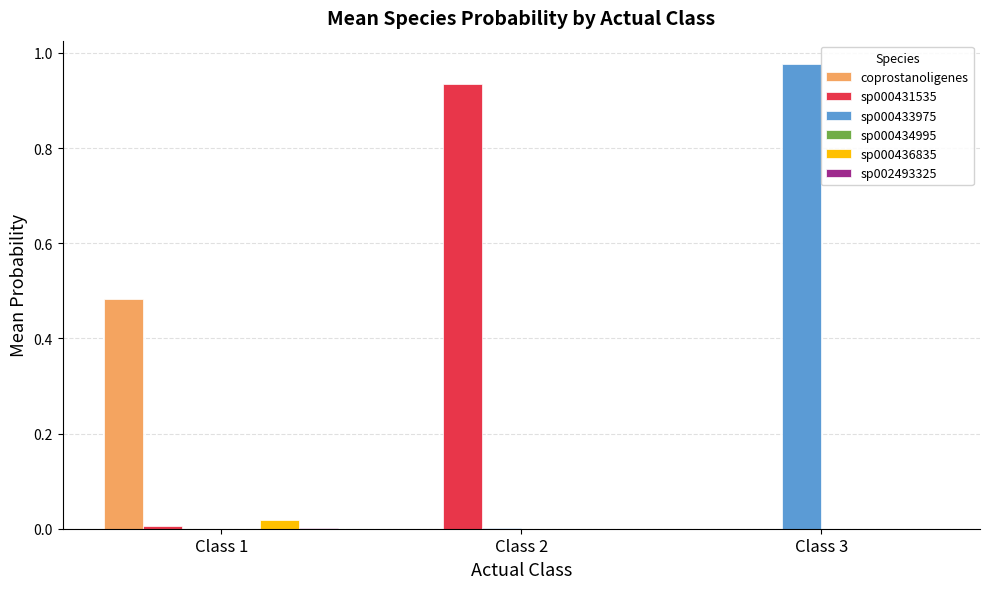

Is it true that sp000433975 equals 0.0 at Class 1?

True